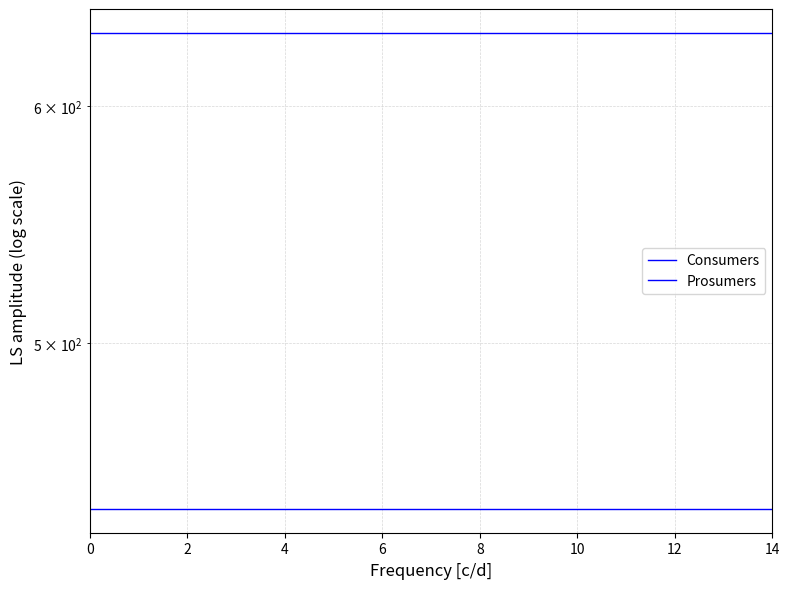

Does the chart have visible grid lines?

Yes